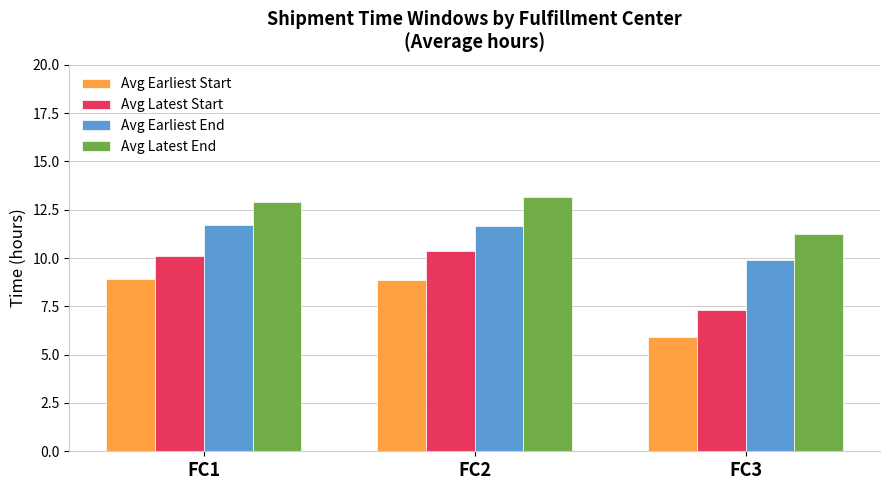

Is the value of Avg Latest Start at FC2 greater than the value of Avg Latest End at FC2?

No